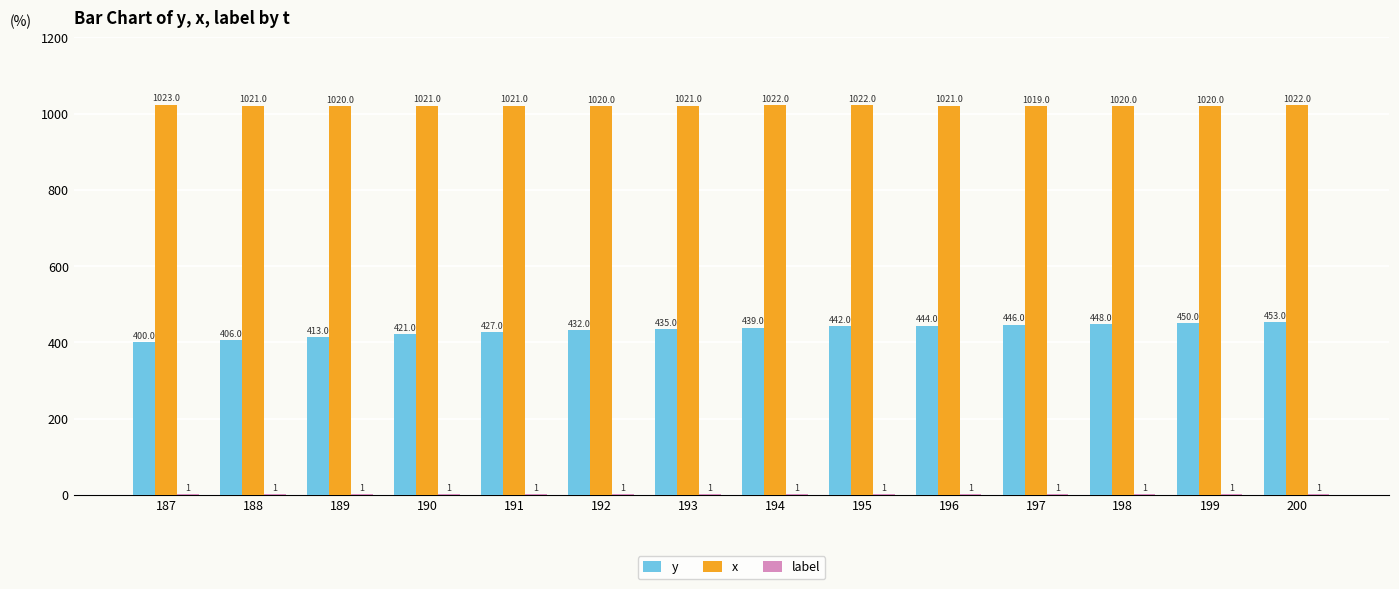

Which category has the highest value in the y series?

200